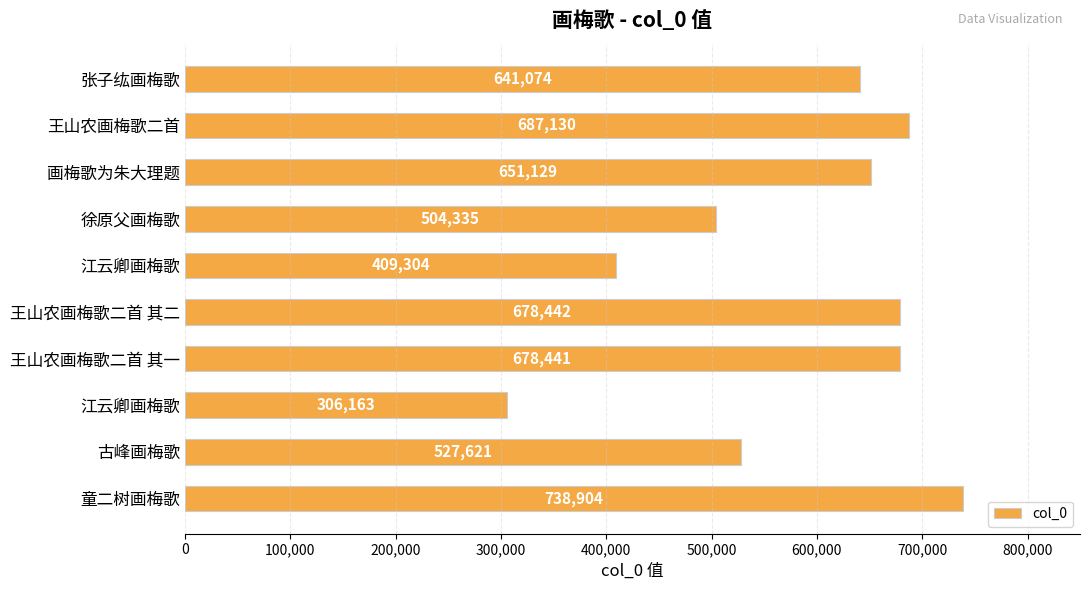

Are the bars horizontal?

Yes